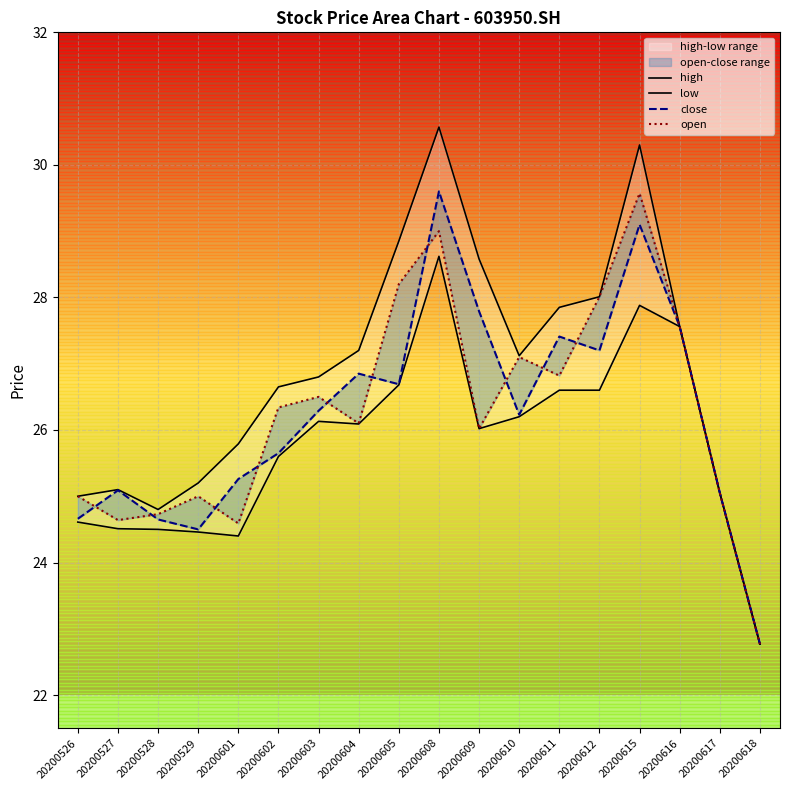

What is the difference between the second highest and minimum values in the close series?

6.3